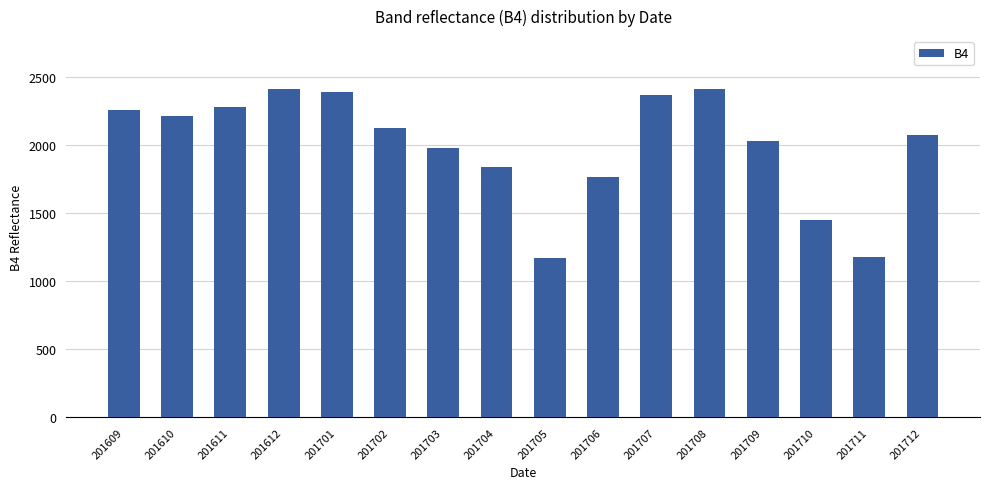

Approximately how many times larger is the value at 201706 compared to 201704?

1.0